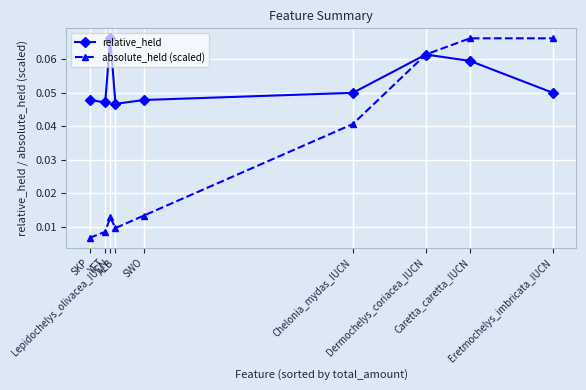

At how many categories does at least one series exceed 0?

9